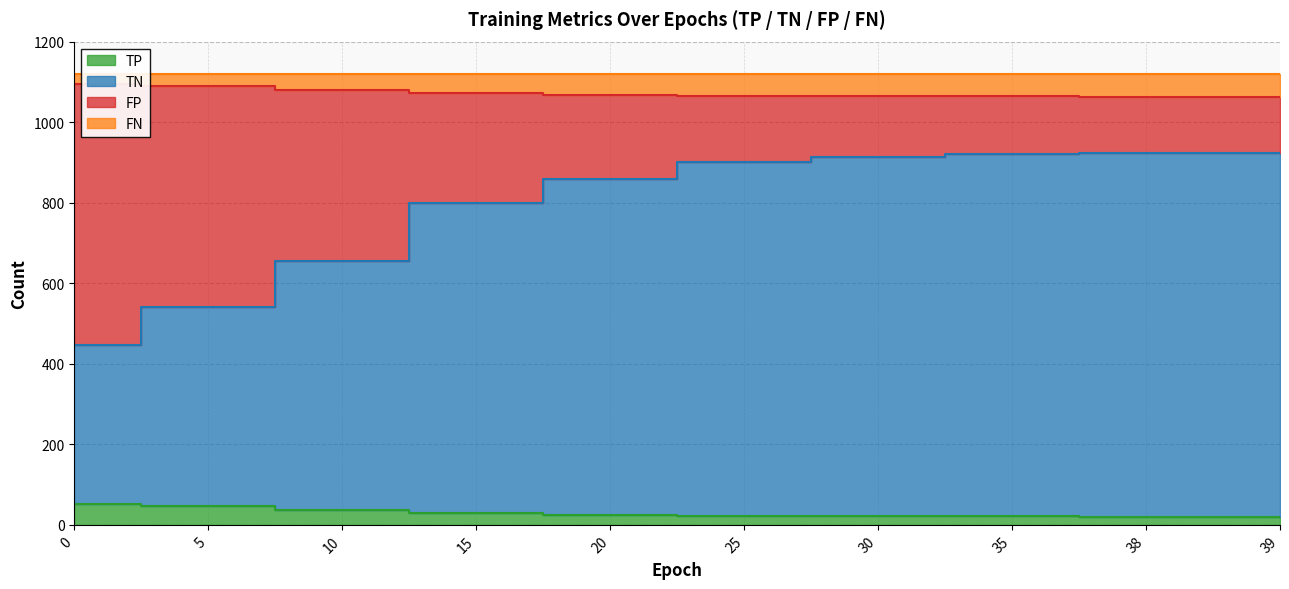

True or false: TP and FP intersect in this chart.

False